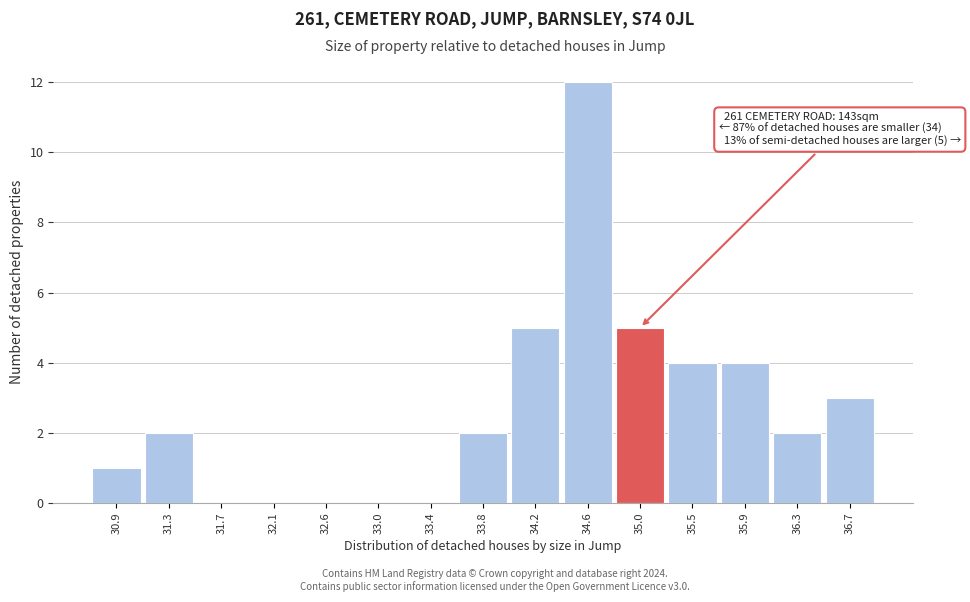

Over which range of the x-axis is the bar tallest?

34.40 to 34.85